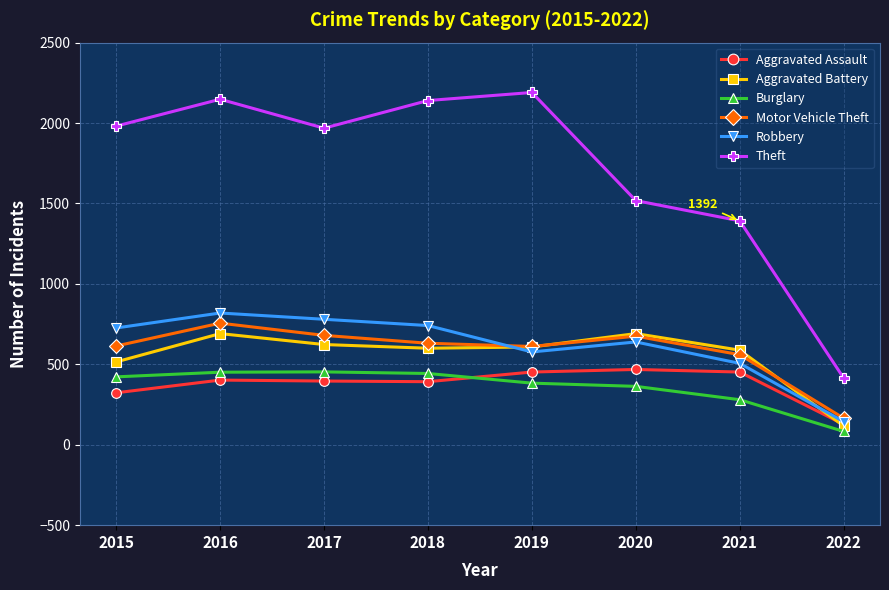

The Theft series shows 2165 at 2020. True or false?

False